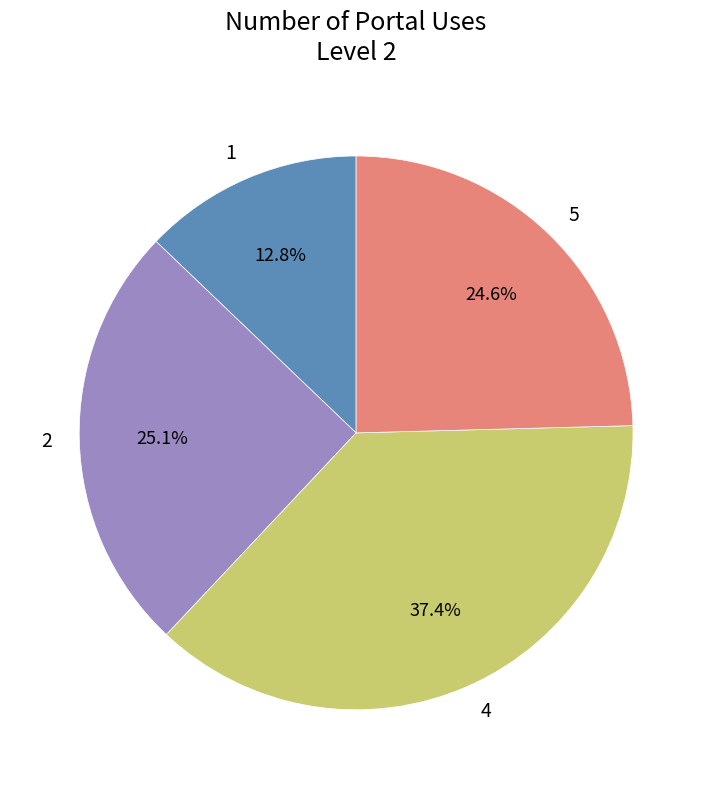

To the nearest percent, what is the difference between the largest and smallest slice percentages?

25%